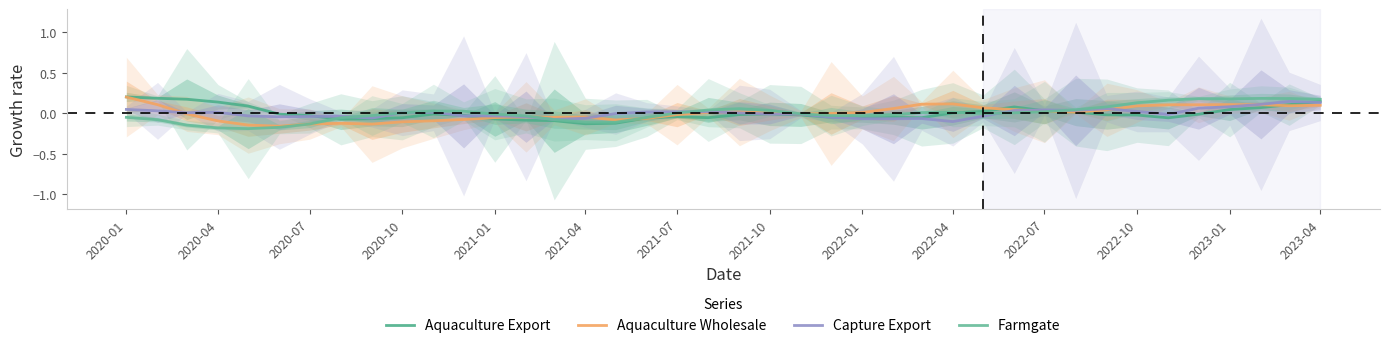

At how many categories does at least one series exceed 0?

29